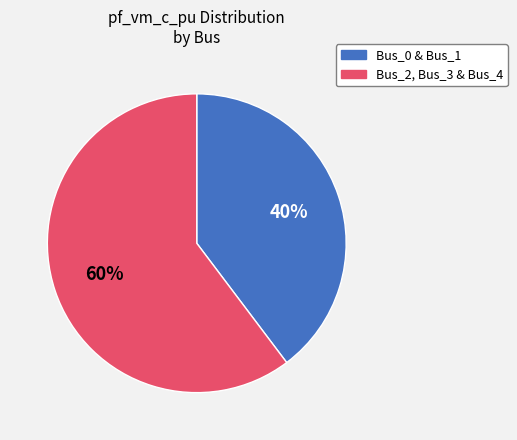

Is there any slice that represents more than half of the pie?

Yes